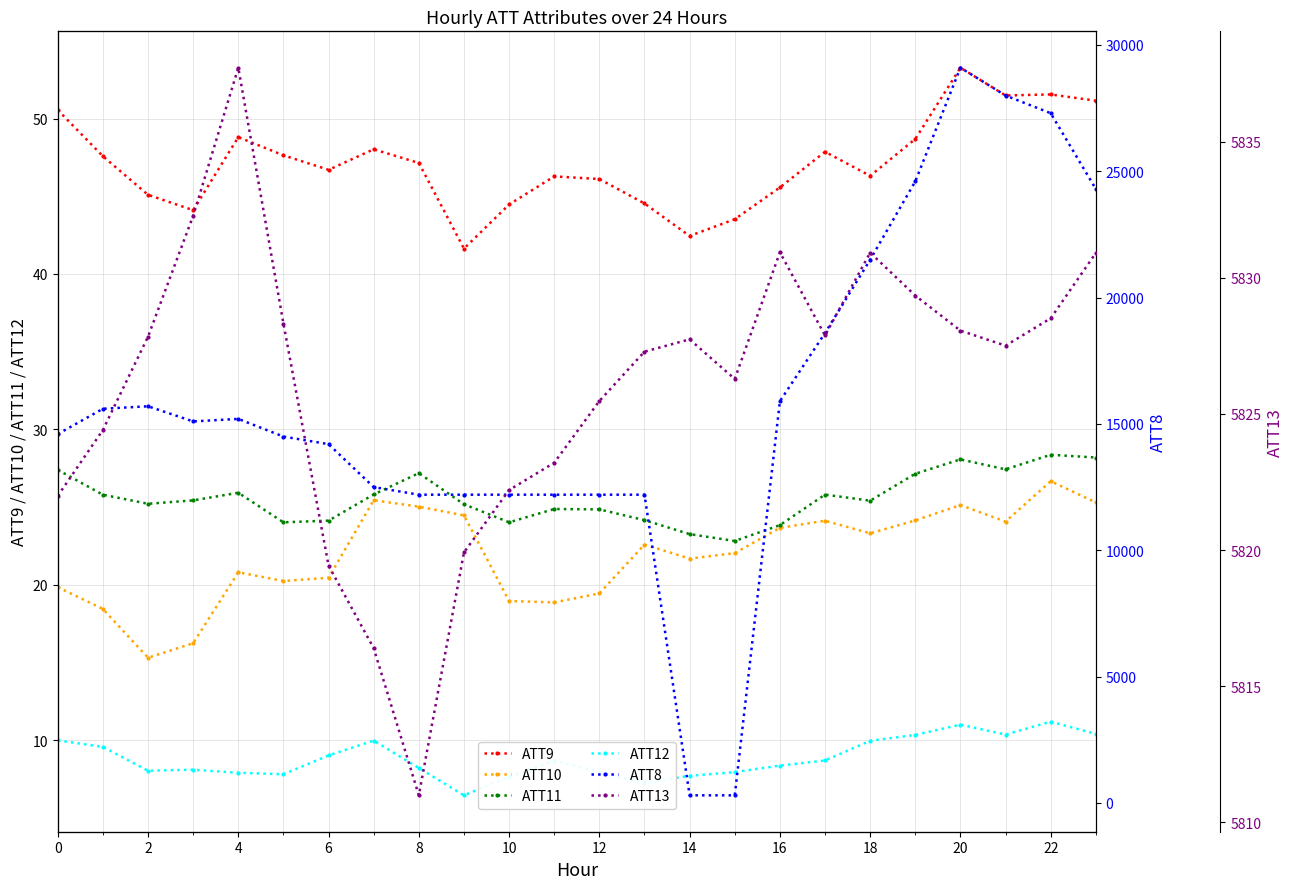

True or false: ATT9 has more than 2 interior local peaks.

True